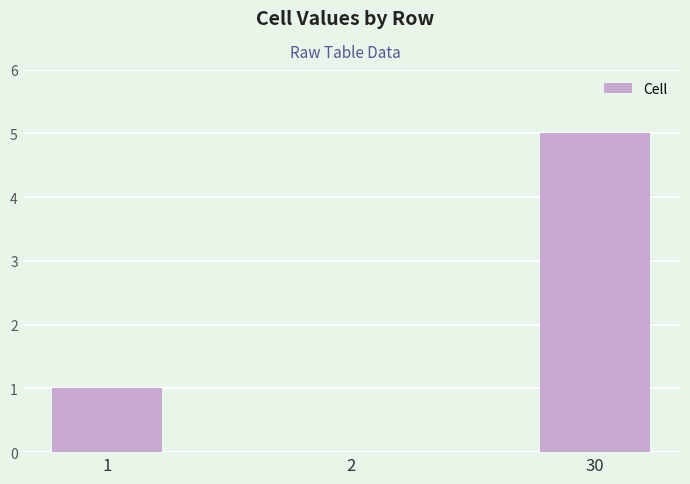

Which has a higher value, 1 or 2?

1